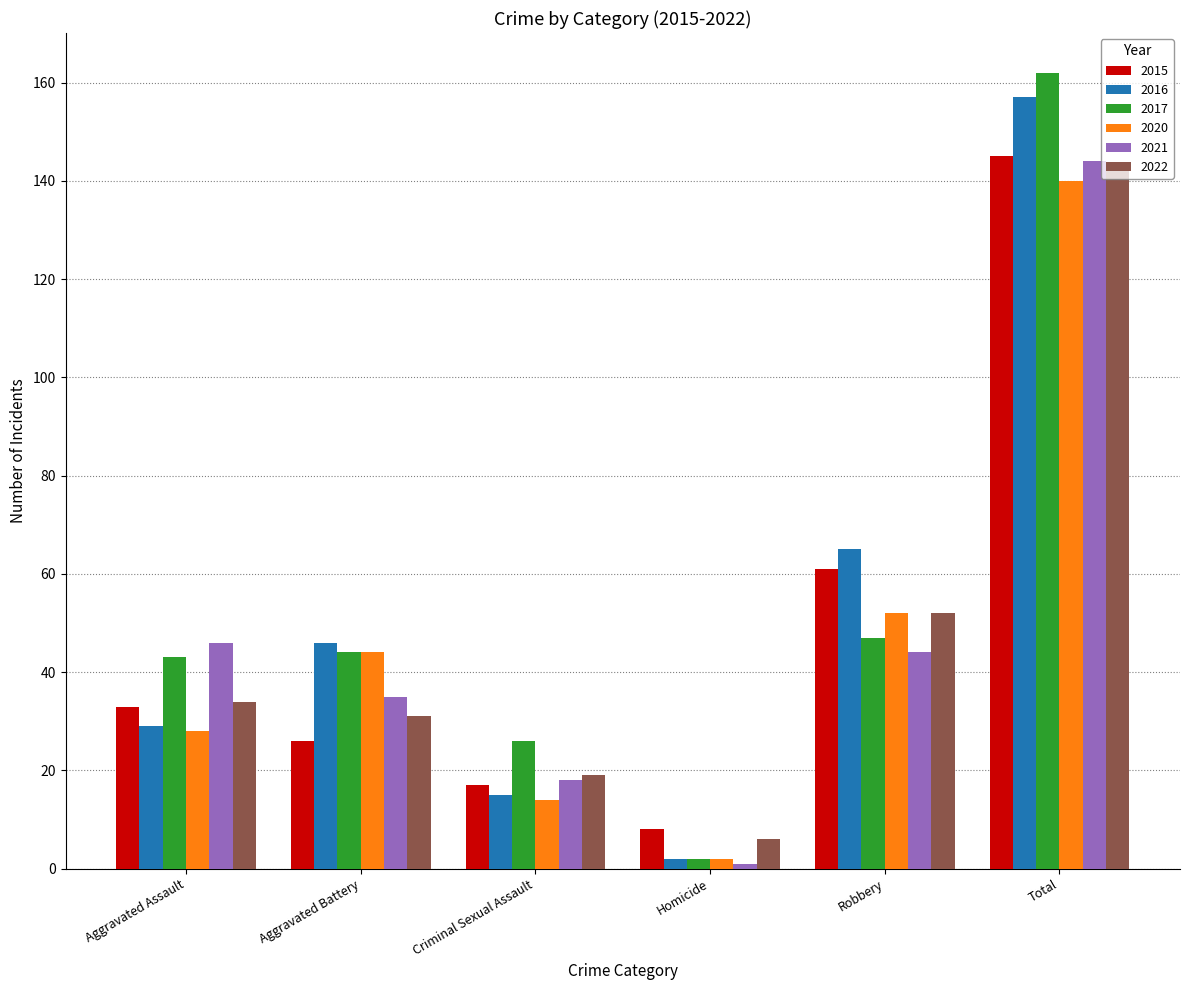

What is the average value of the 2015 series?

48